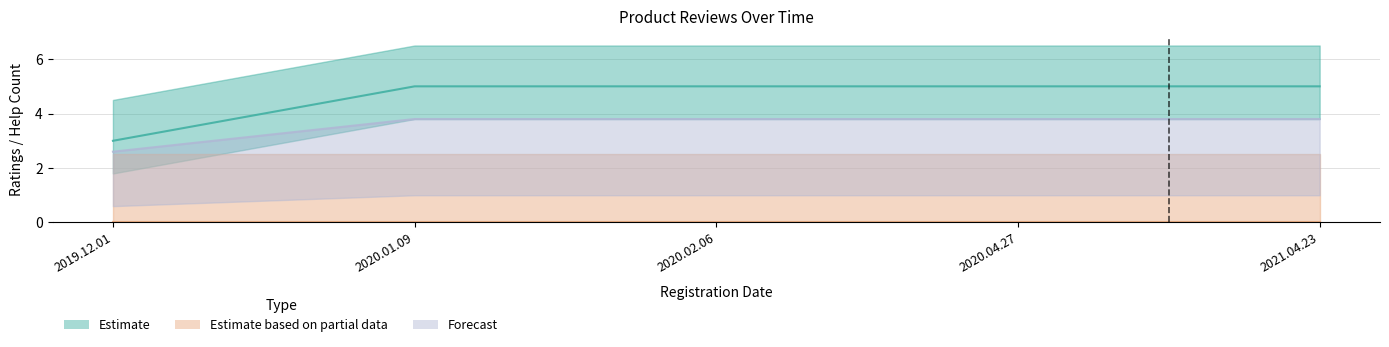

Count the number of values greater than 3.

4